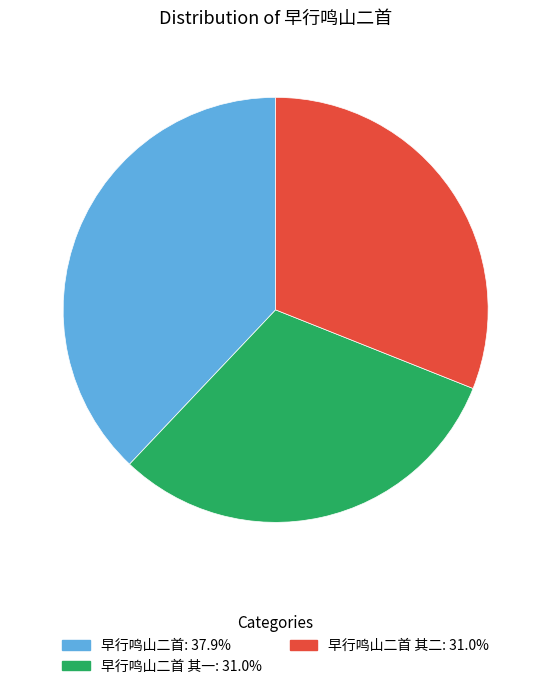

Is there any slice that represents more than half of the pie?

No